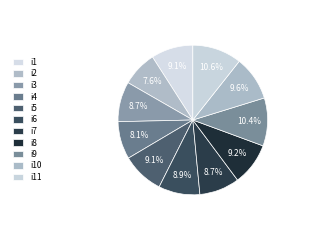

Is i5 the majority of the pie?

No